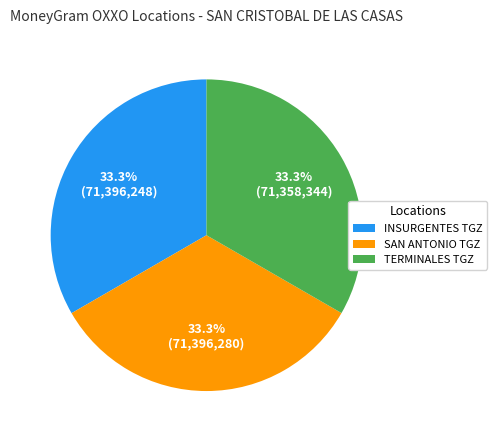

Does TERMINALES TGZ account for over 50% of the chart?

No